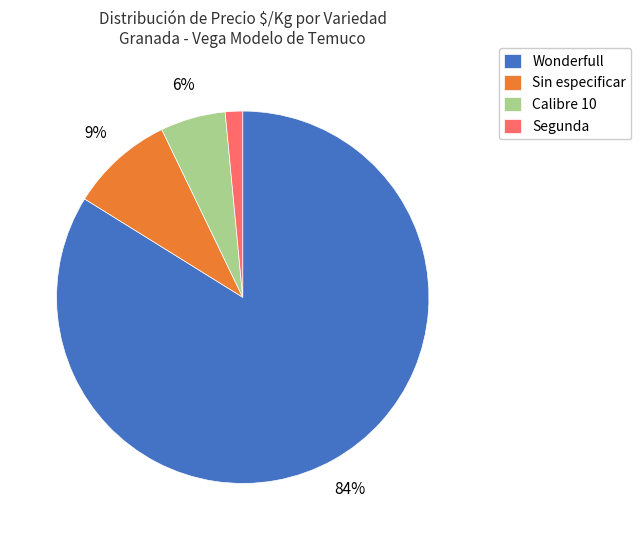

To the nearest percent, what percentage of the pie is Sin especificar?

9%